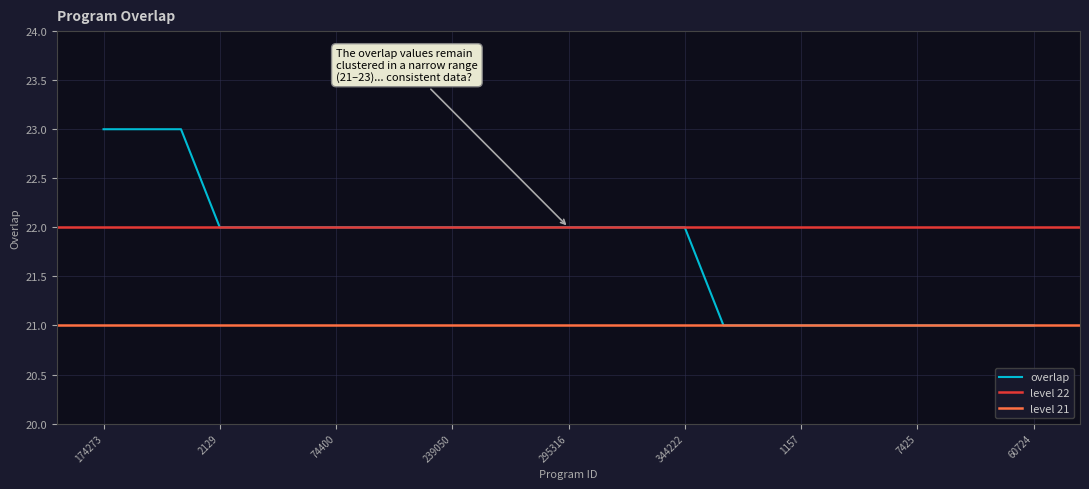

What is the sum of the values at 247513 and 107758?

45